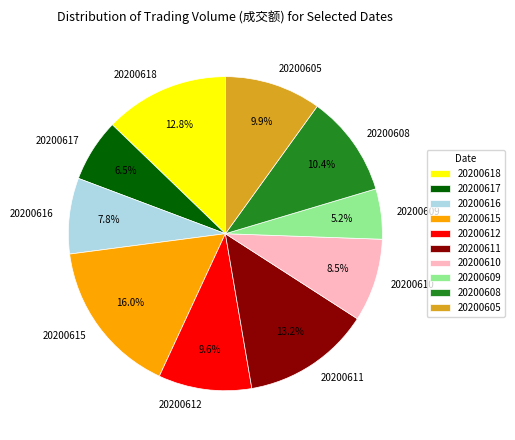

True or false: 20200609 accounts for 5% of the total.

True